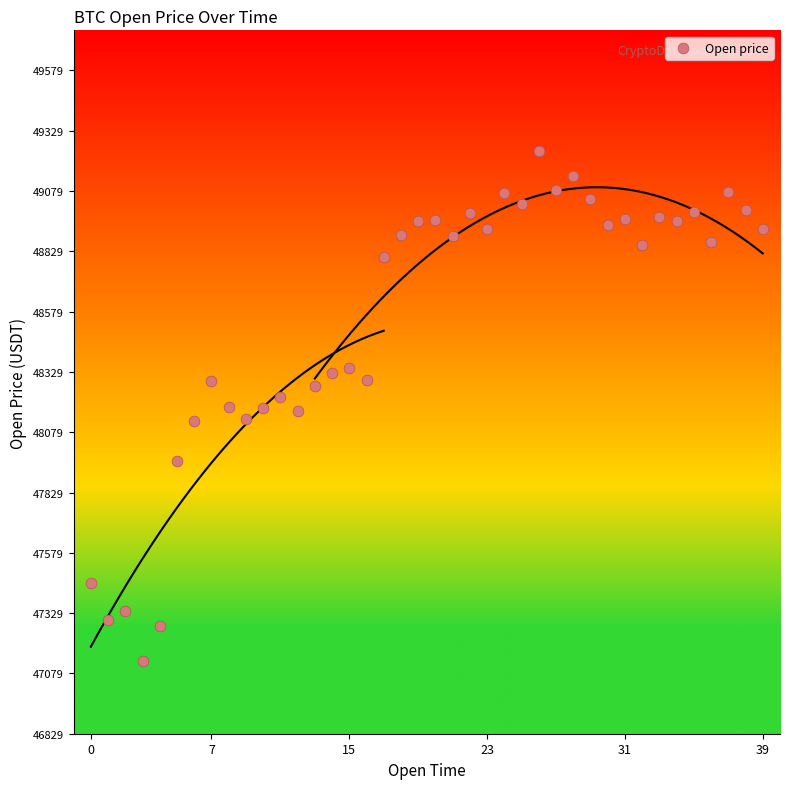

Count the number of points in this scatter plot.

40